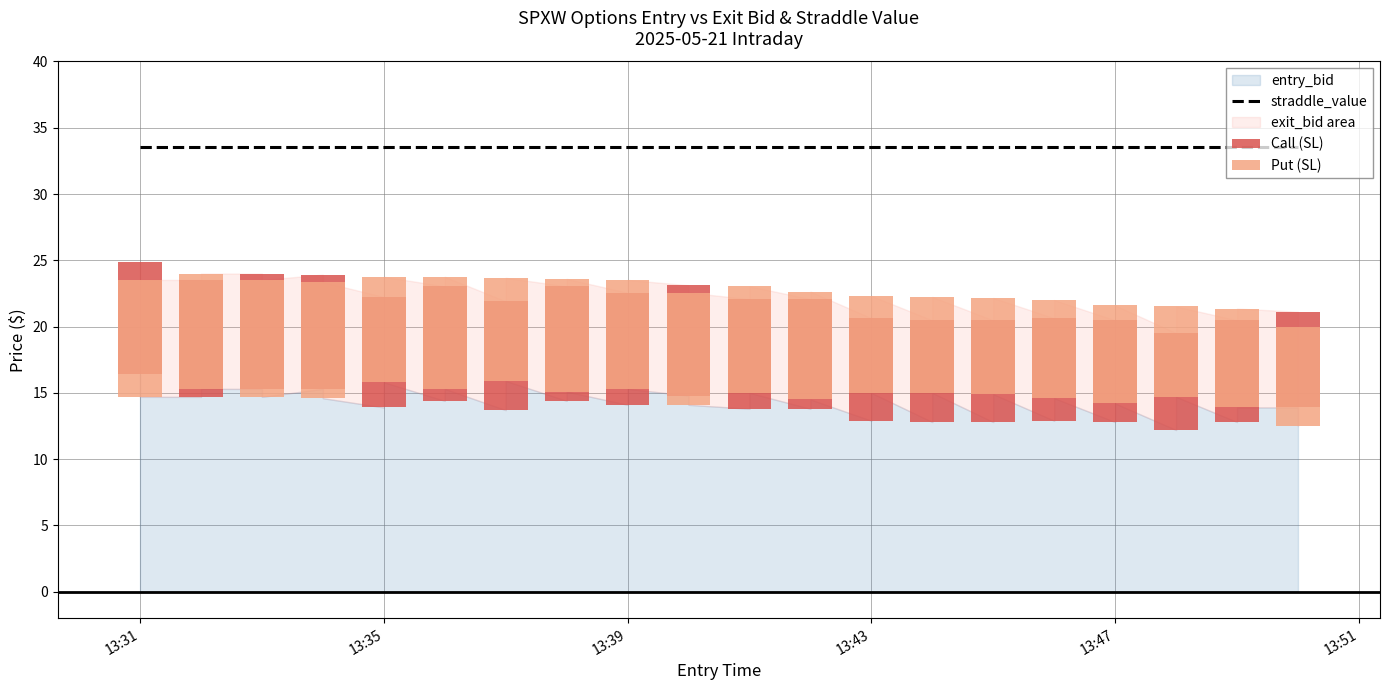

Which series changed the most between 2025-05-21 13:39 and 2025-05-21 13:39?

entry_bid